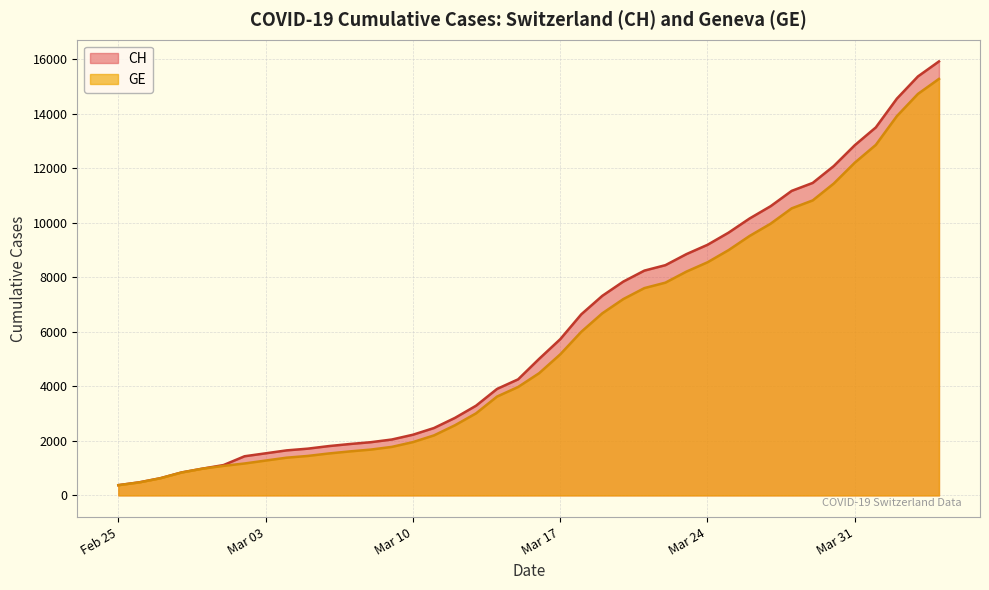

What is the sum of all CH values?

242133